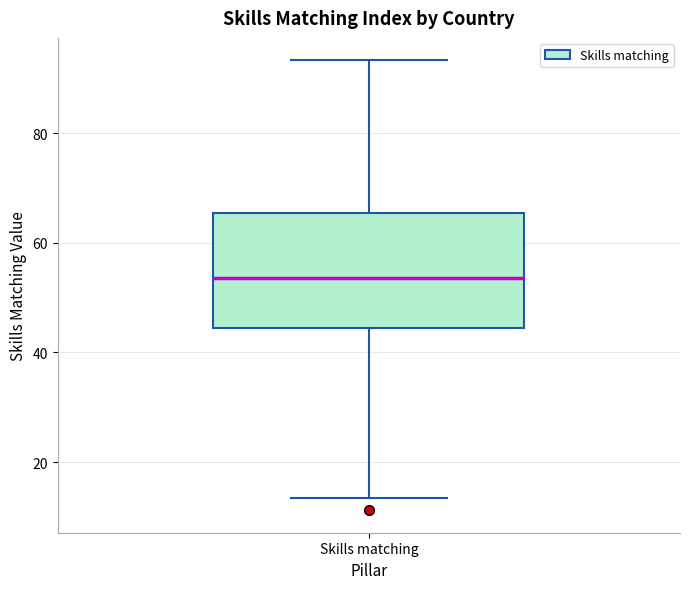

Transcribe this box plot: give where the median line is, the range the box spans, and where the two whiskers end, as read against the y-axis. The values are not printed on the chart, so give them approximately, as read against the axis.

median 54, box 44 to 66, whiskers 14 to 94